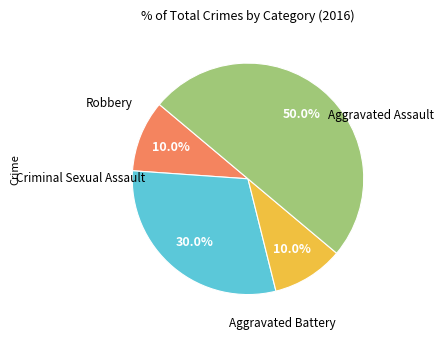

Count the number of slices in the pie.

4